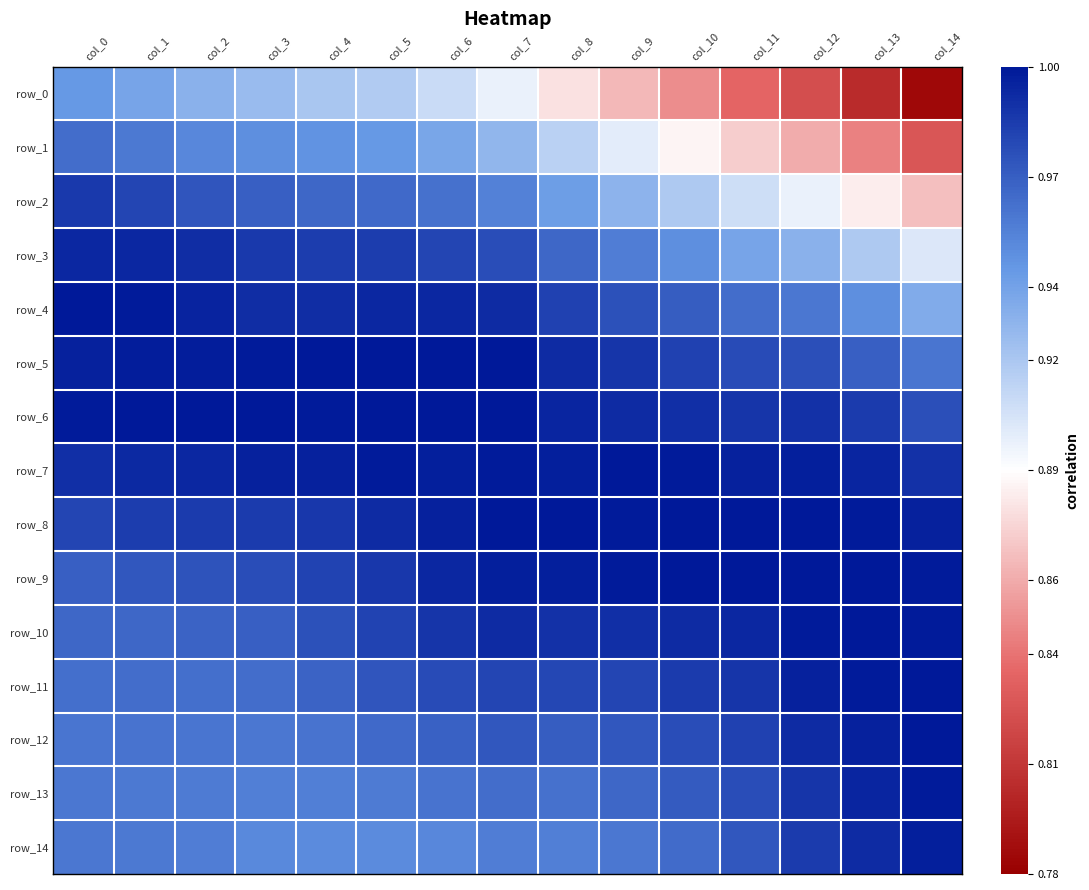

Which label corresponds to the largest value in the chart?

col_6